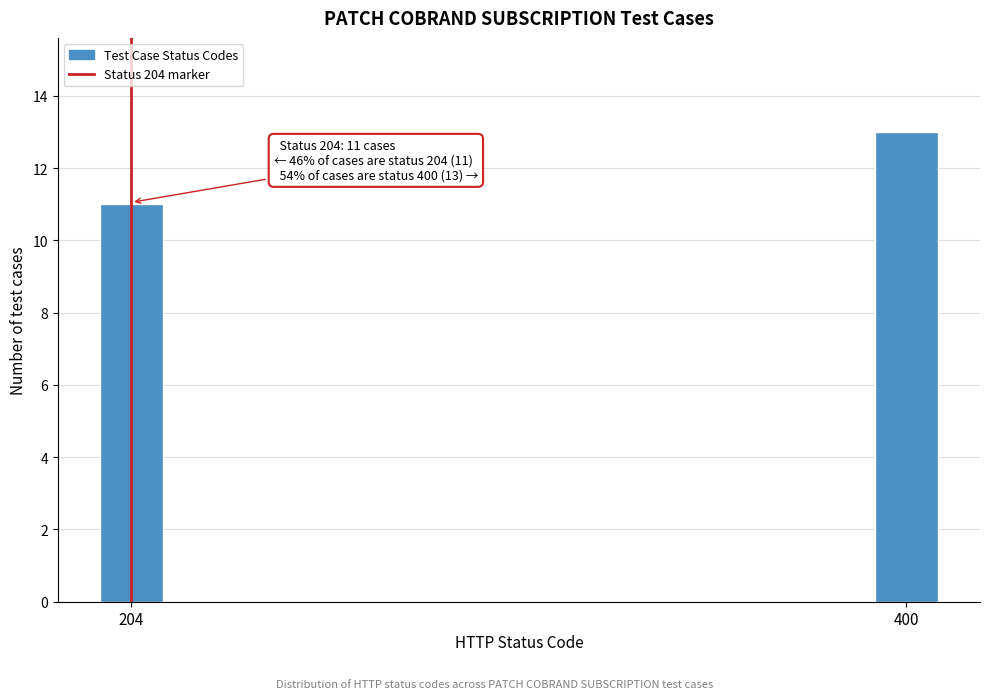

Reading right to left, extract all data points from this chart.

13	11